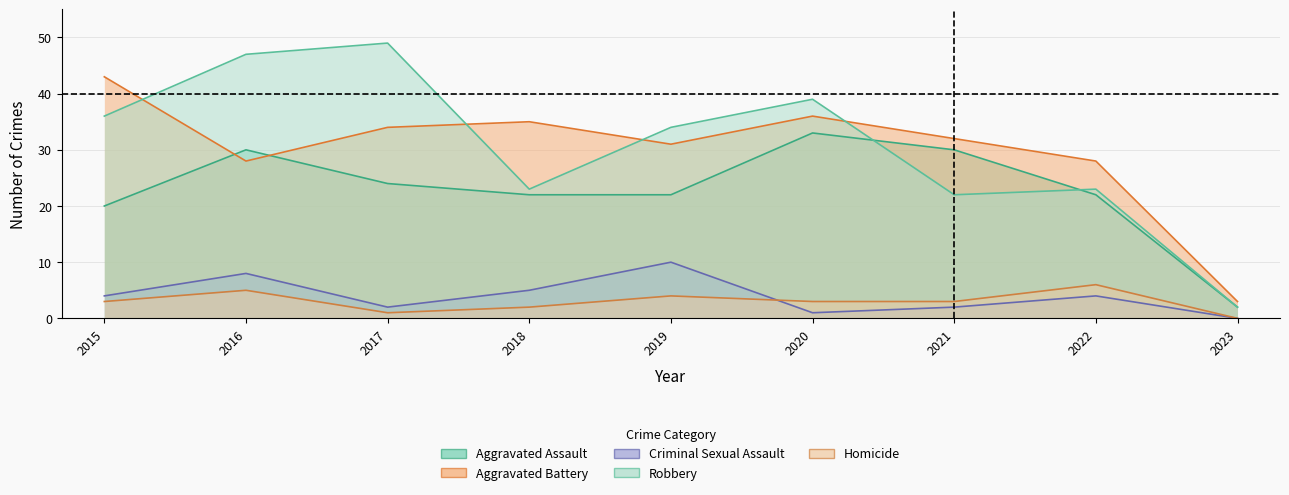

What is the difference between the Aggravated Battery values at 2015 and 2018?

8